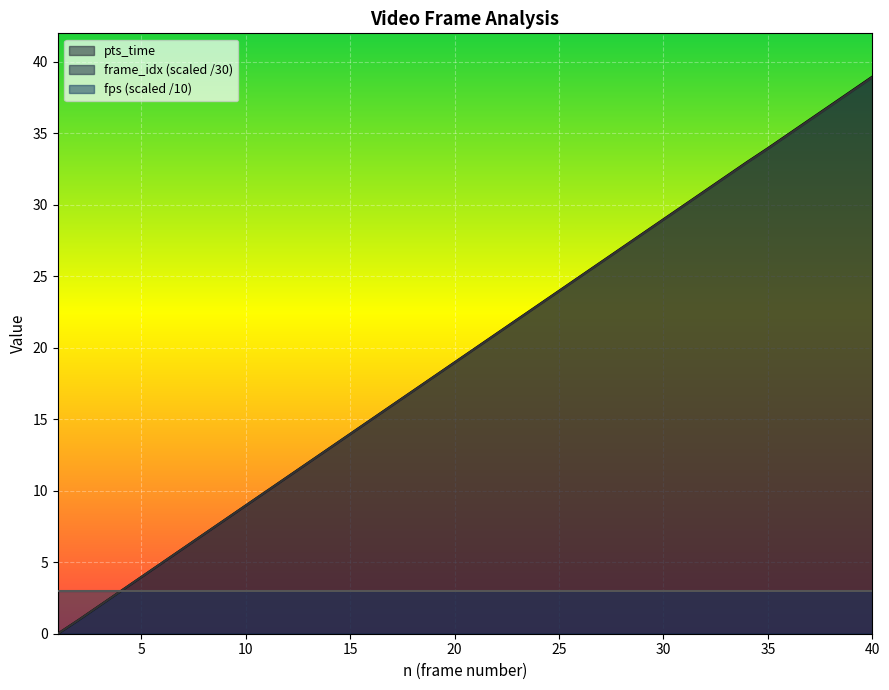

Which series has the widest spread of values?

pts_time